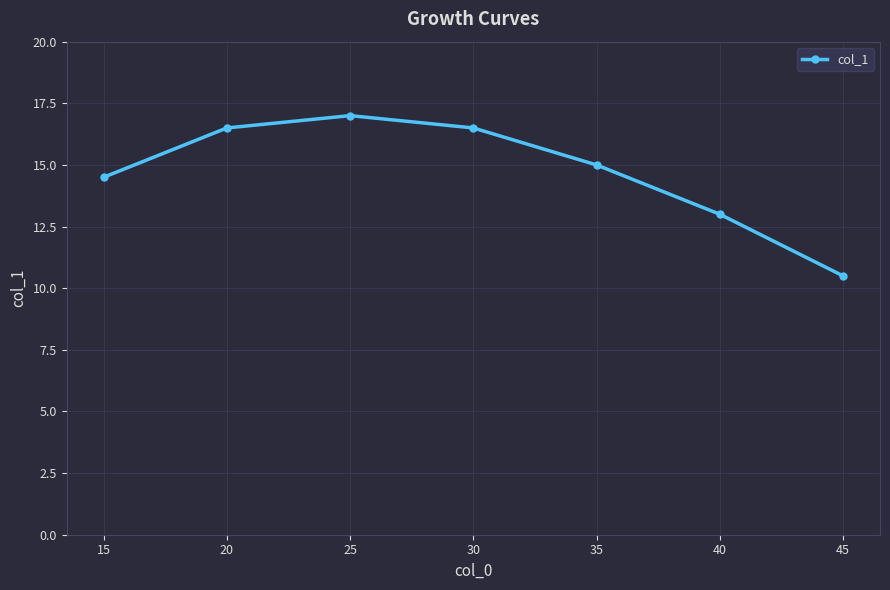

What is the ratio of the value at 40 to the value at 35?

0.9